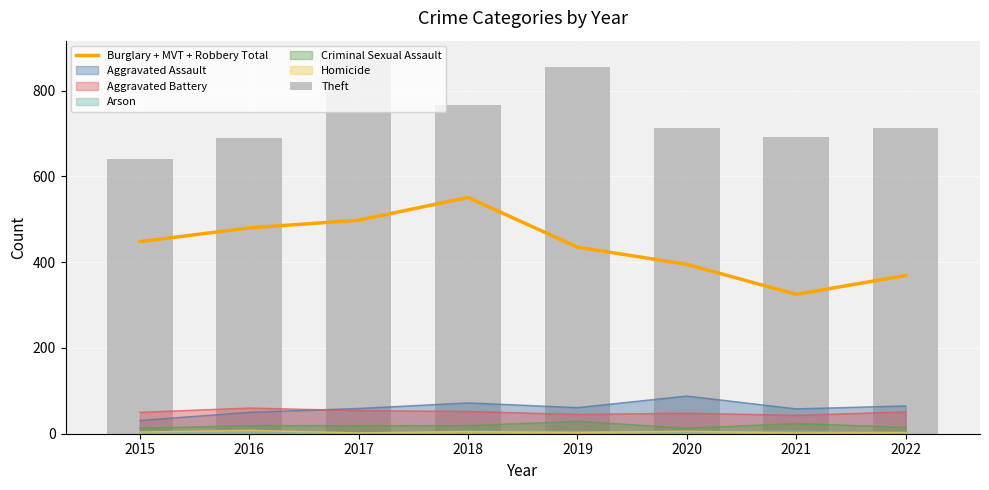

What is the sum of all Burglary + MVT + Robbery Total values?

3501